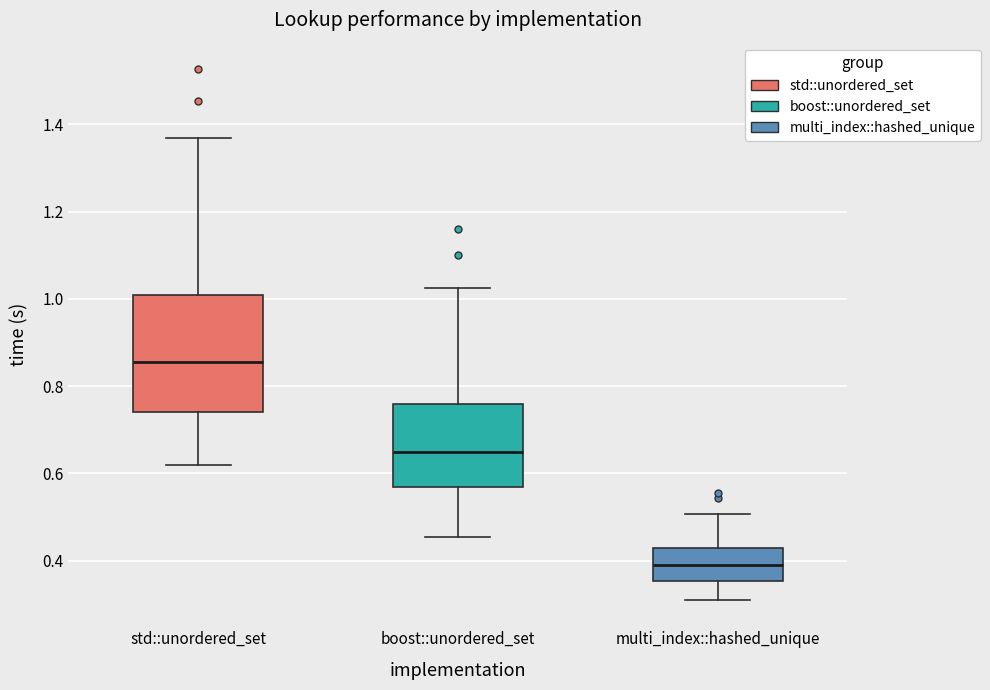

Which box's median line is the lowest?

multi_index::hashed_unique